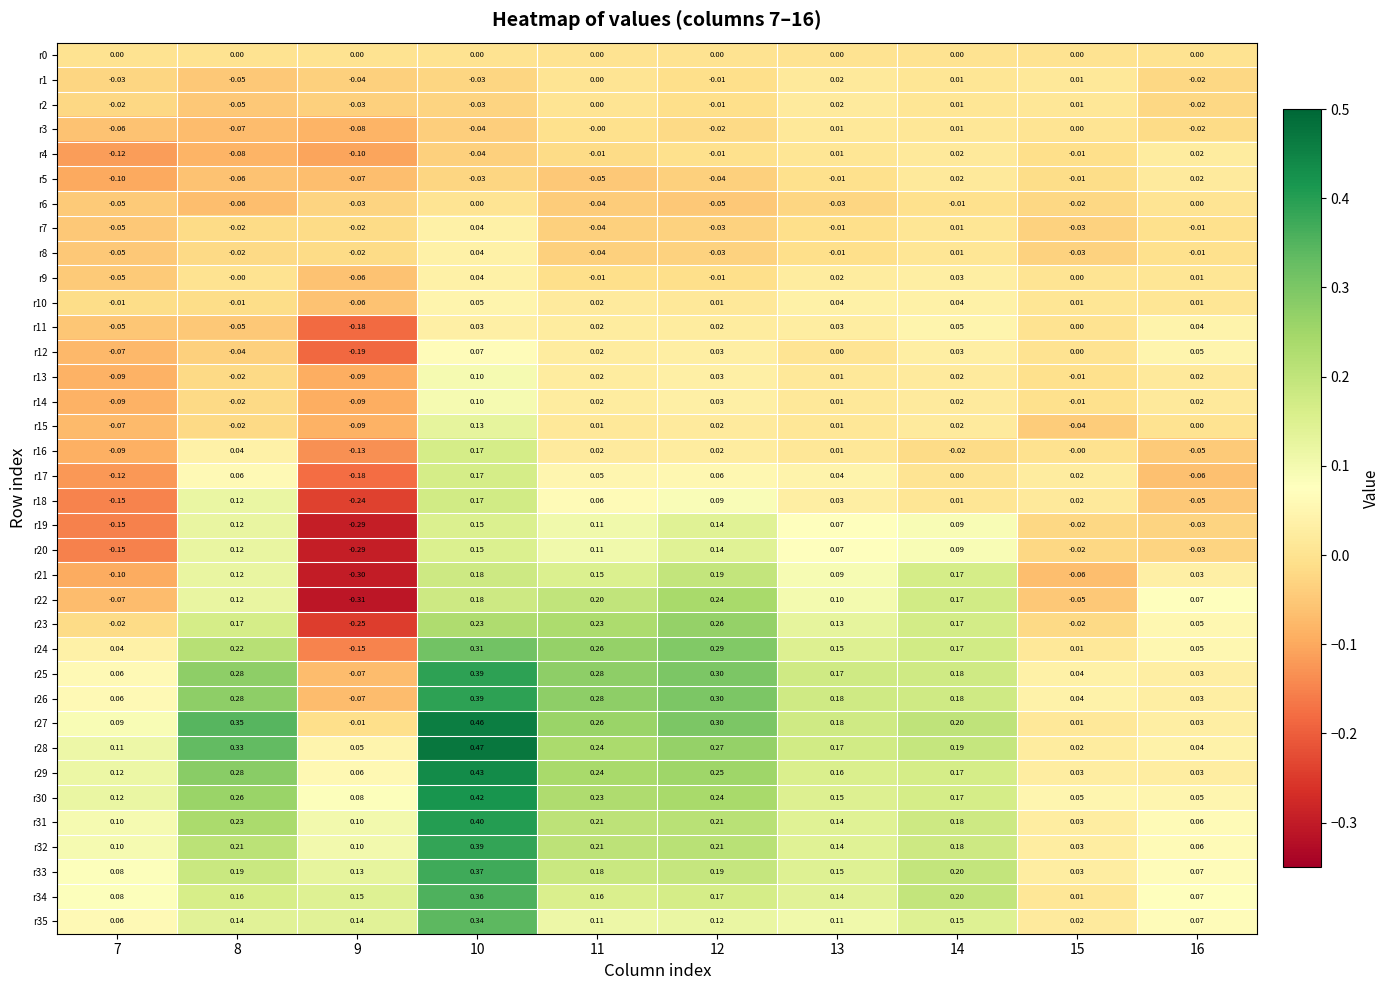

How many distinct data groups are displayed?

36